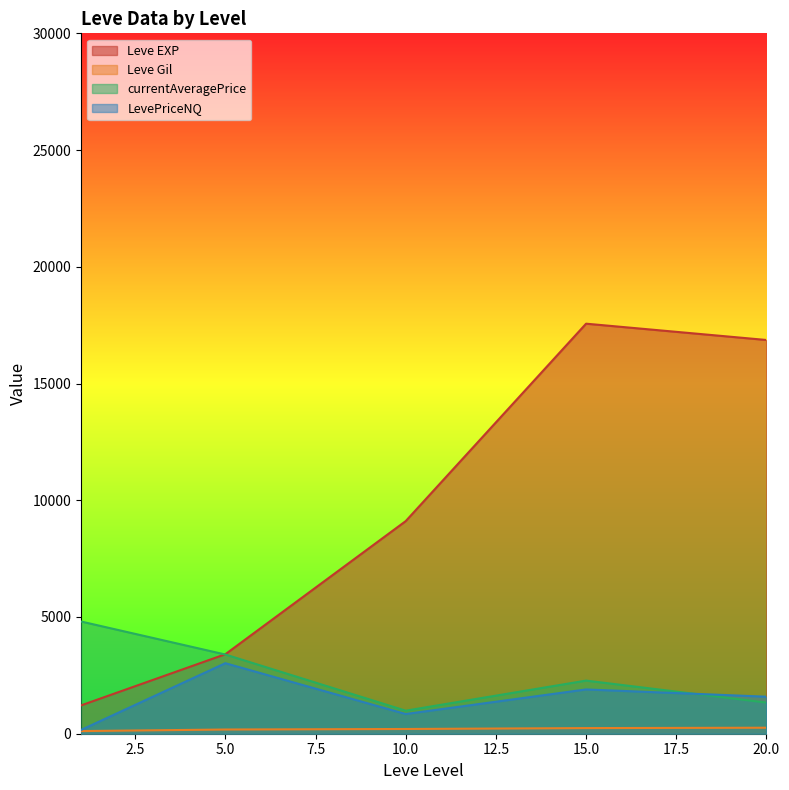

The value of LevePriceNQ at 20.0 is 1585.7. True or false?

True